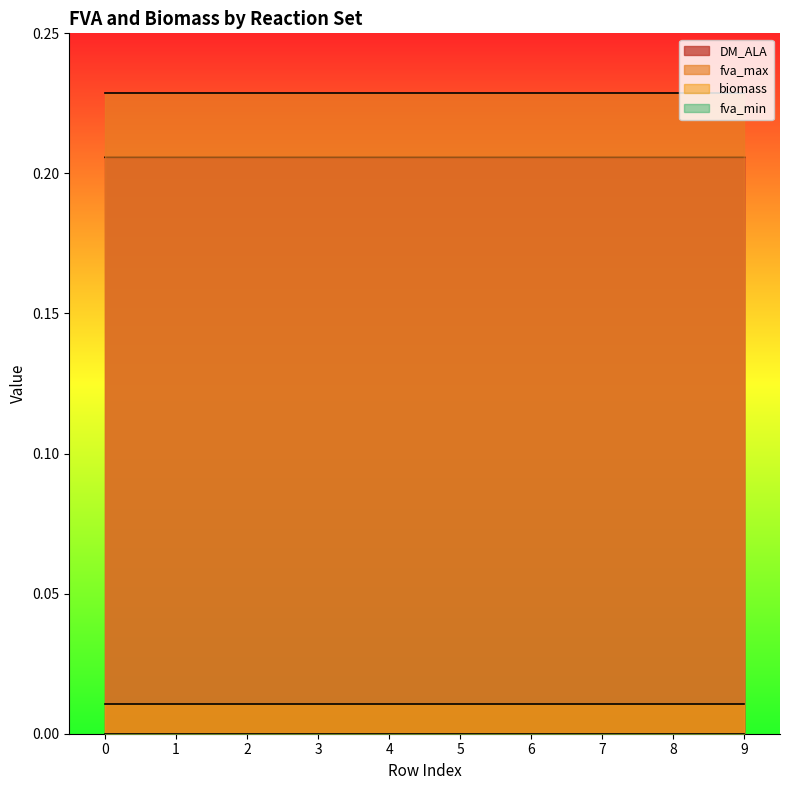

True or false: fva_max and DM_ALA cross at least once.

False